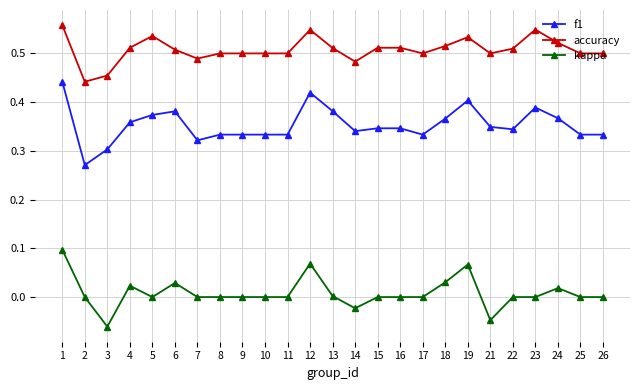

What is the sum of all accuracy values?

12.7